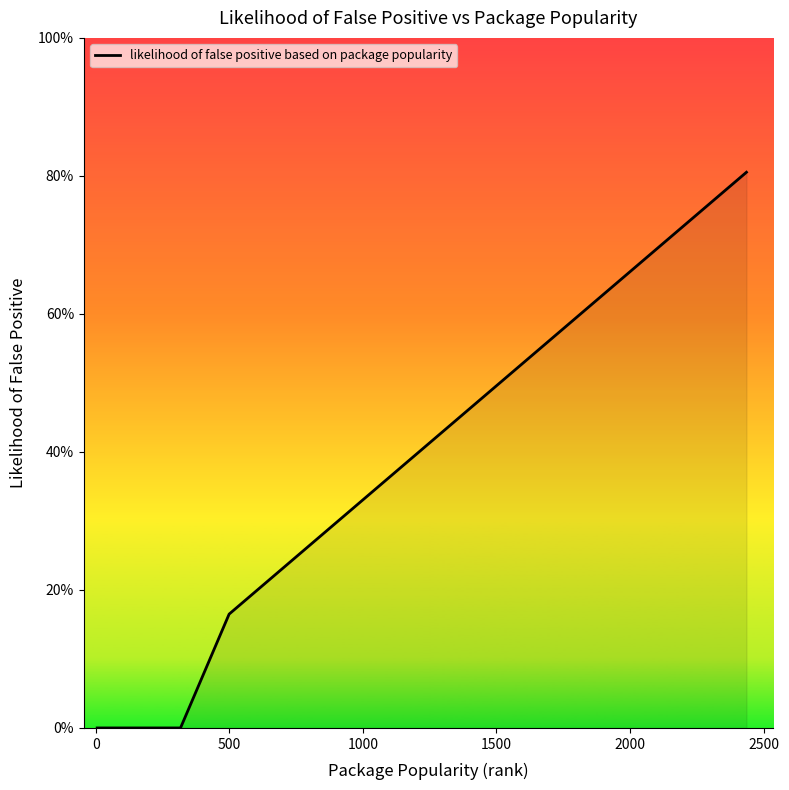

Does the chart display data point markers on the line(s)?

No